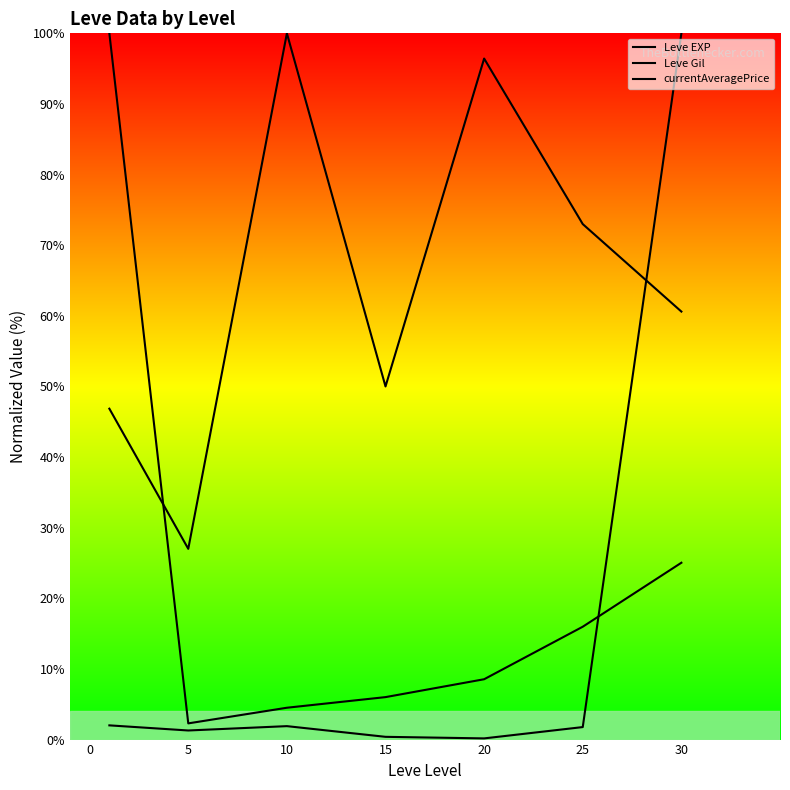

At which category is the sum across all series the highest?

30